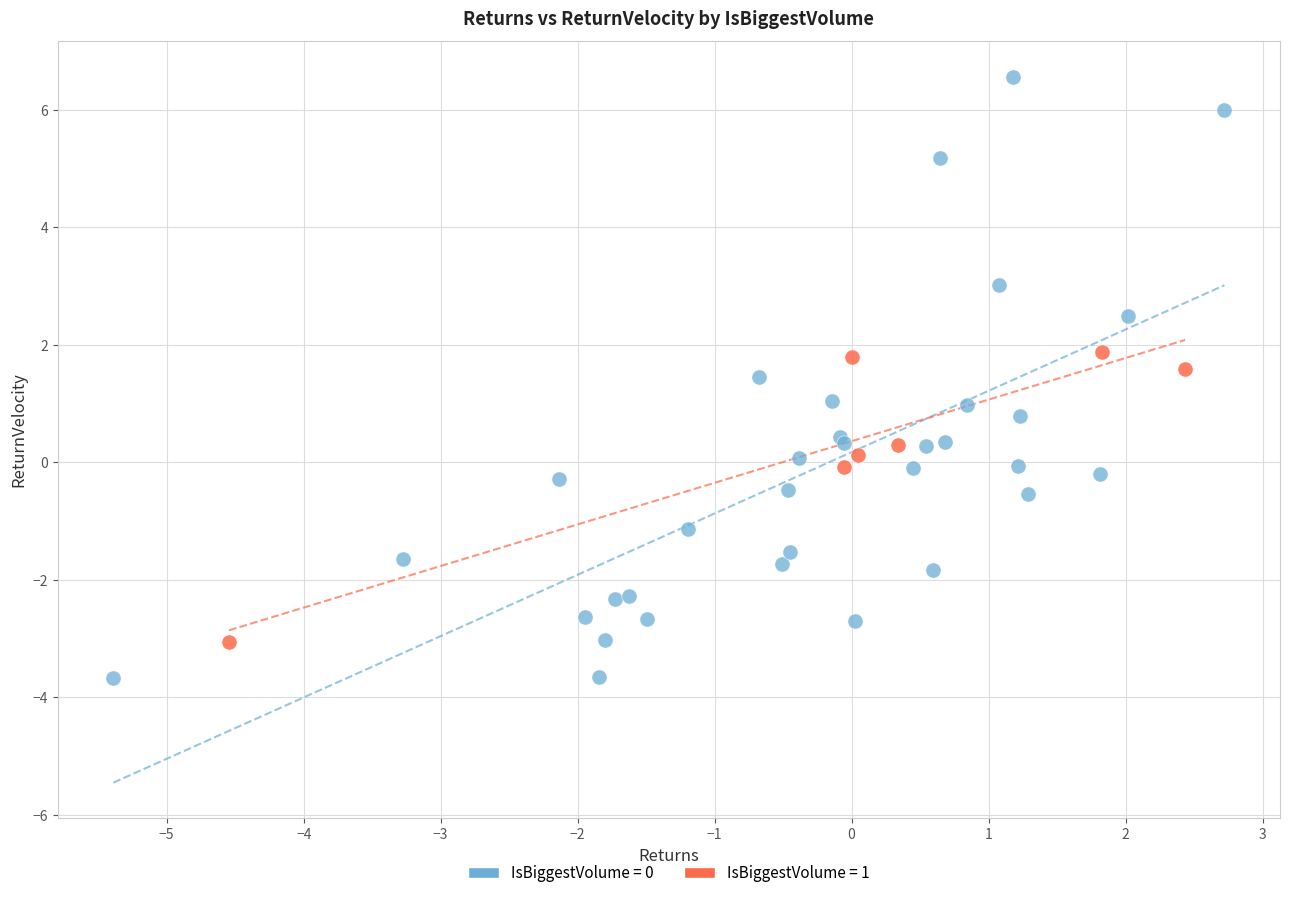

Which series contains the lowest Y value?

IsBiggestVolume = 0